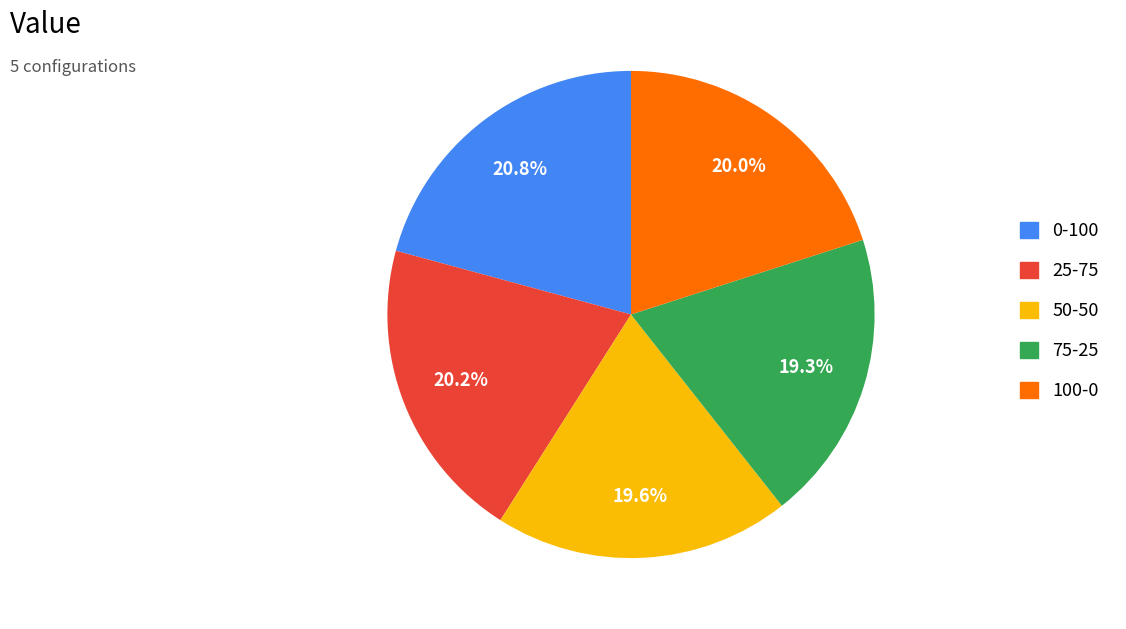

Is it true that 75-25 is 31% of the pie?

False